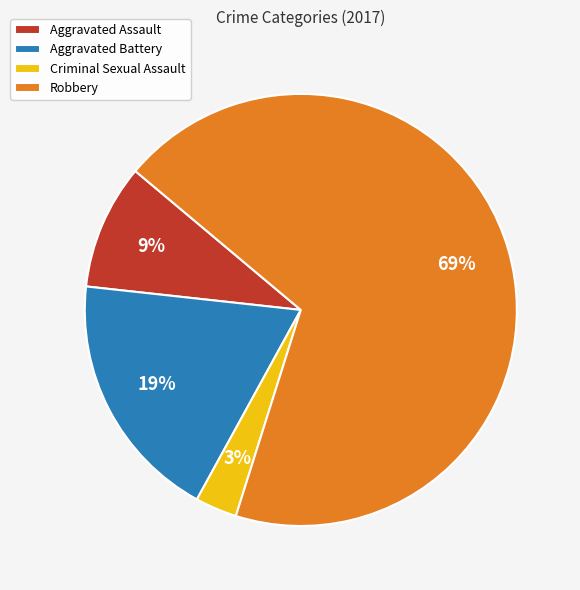

The Aggravated Battery slice represents 19% of the pie. True or false?

True